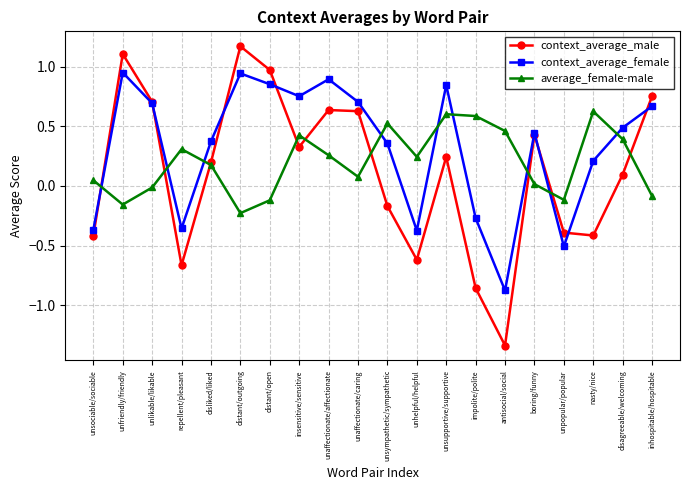

At how many categories does at least one series exceed 0?

19